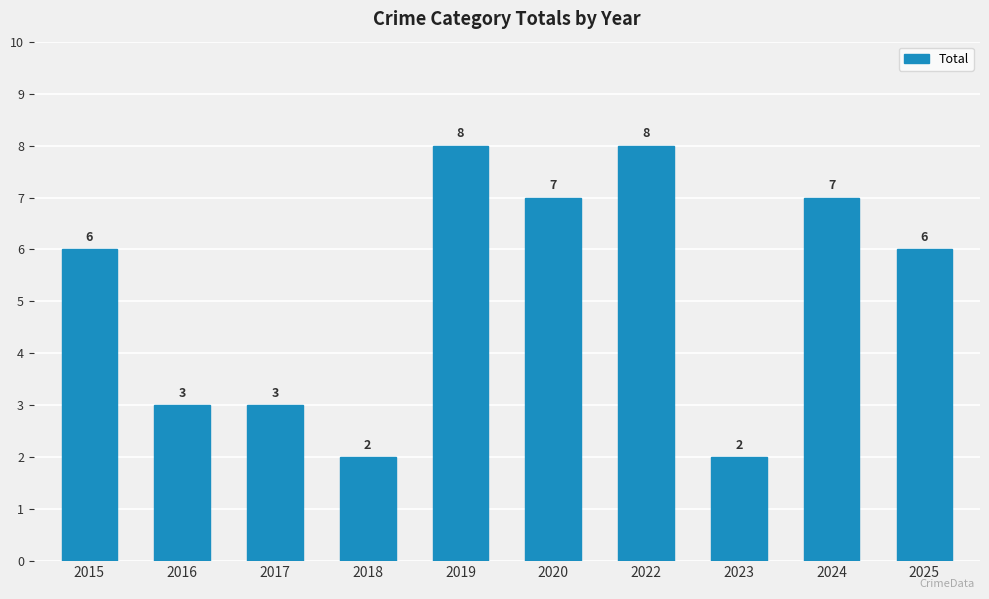

What is the value of the 7th bar from the left?

8